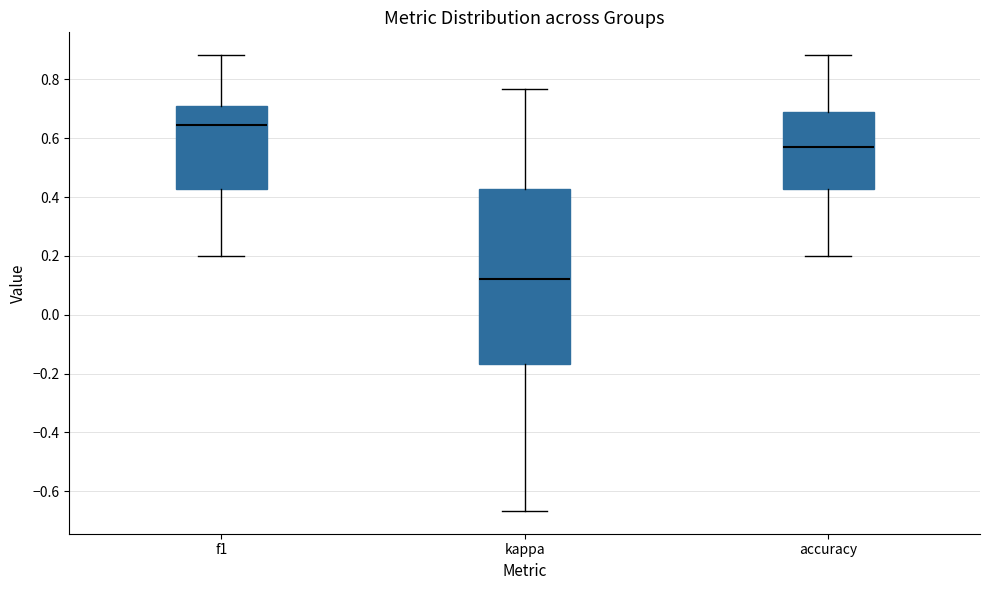

Which box's median line is the highest?

f1